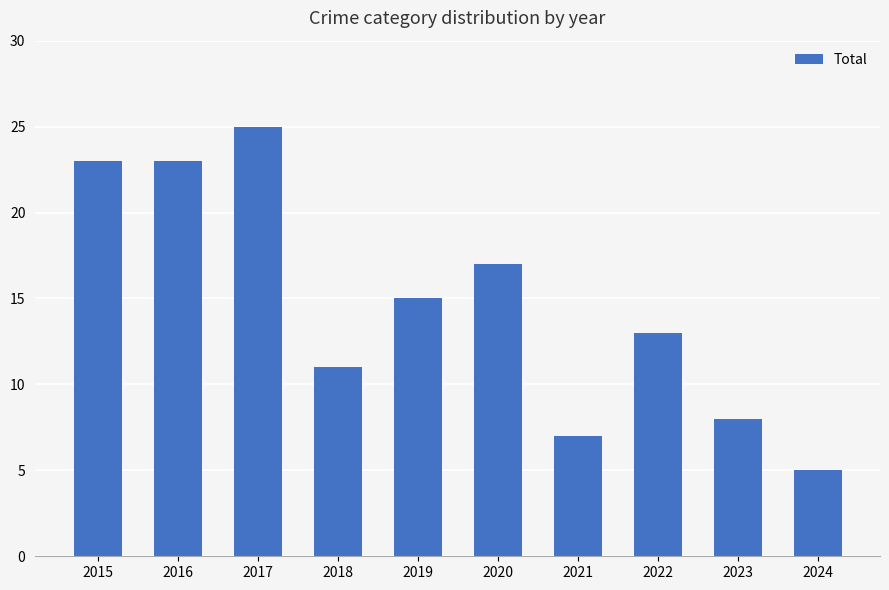

What is the maximum value shown in the chart?

25